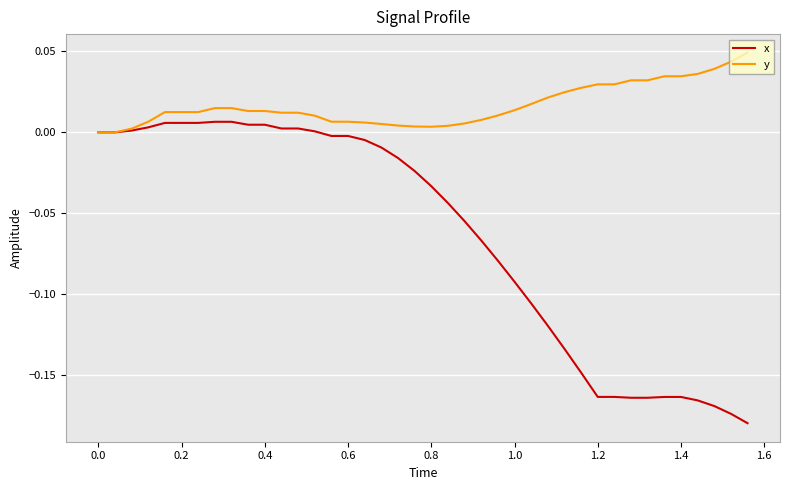

Which series has the largest total across all categories?

y